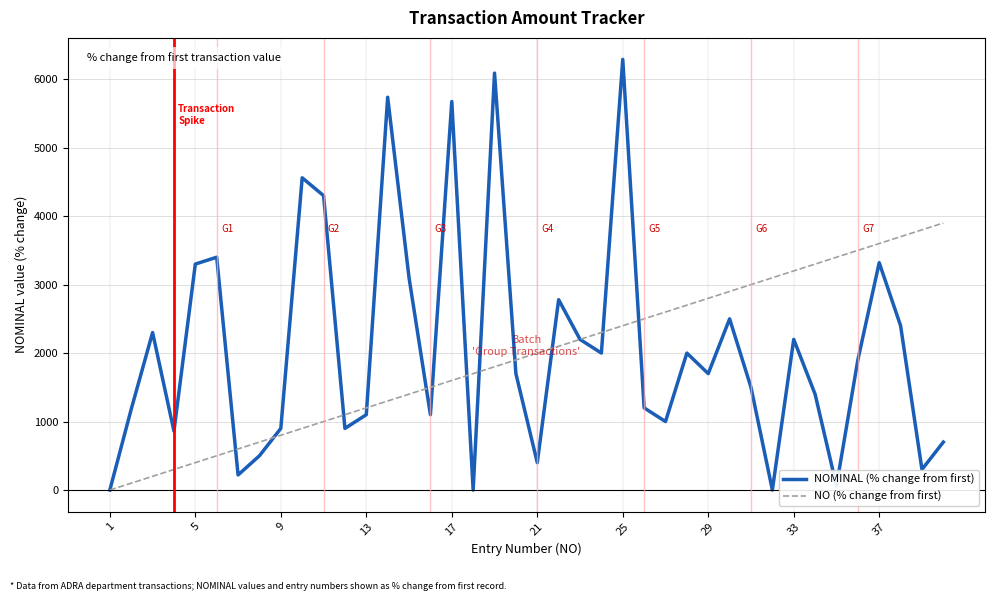

Which series has the largest range (max minus min)?

NOMINAL (% change from first)